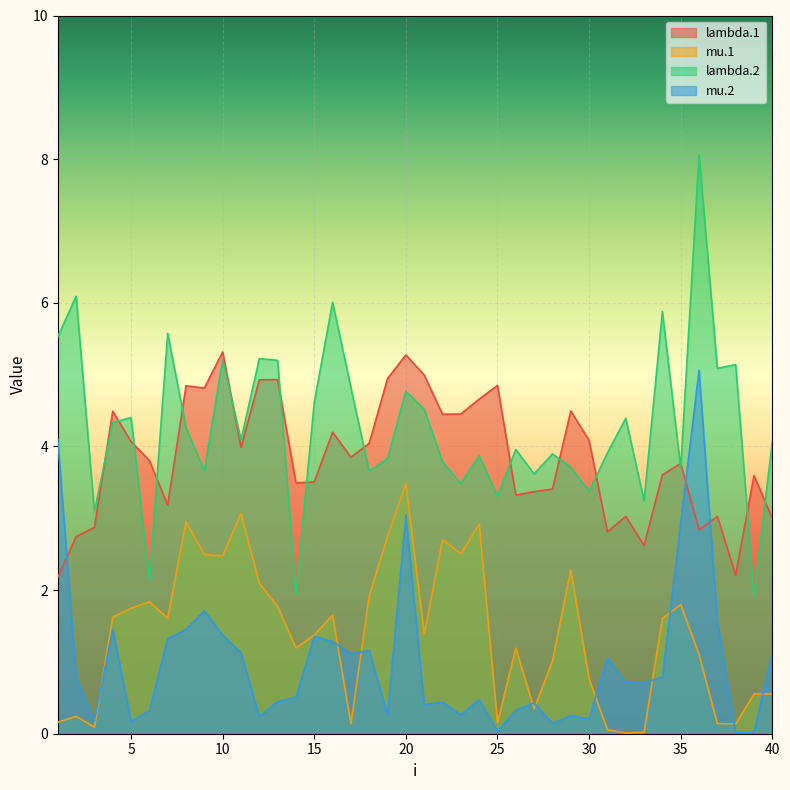

Between which two adjacent categories do mu.2 and lambda.1 first intersect?

1 and 2